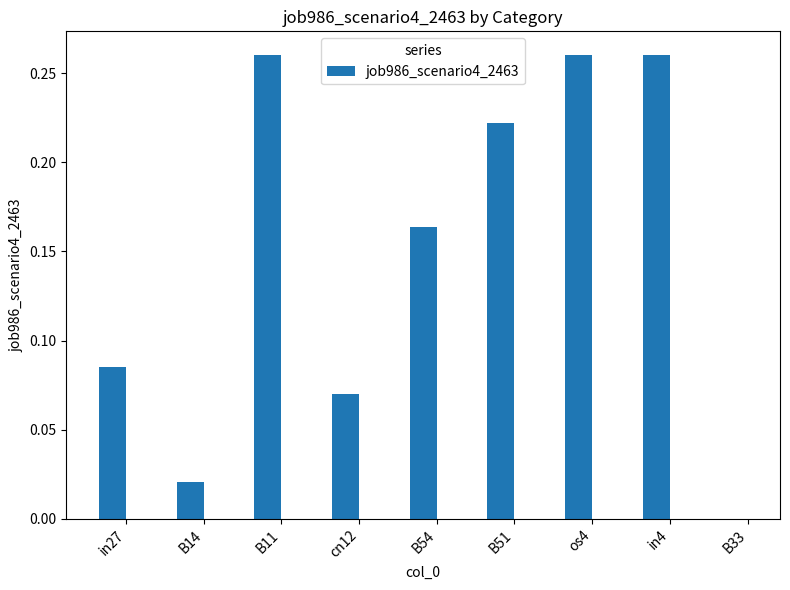

Are the bars horizontal?

No